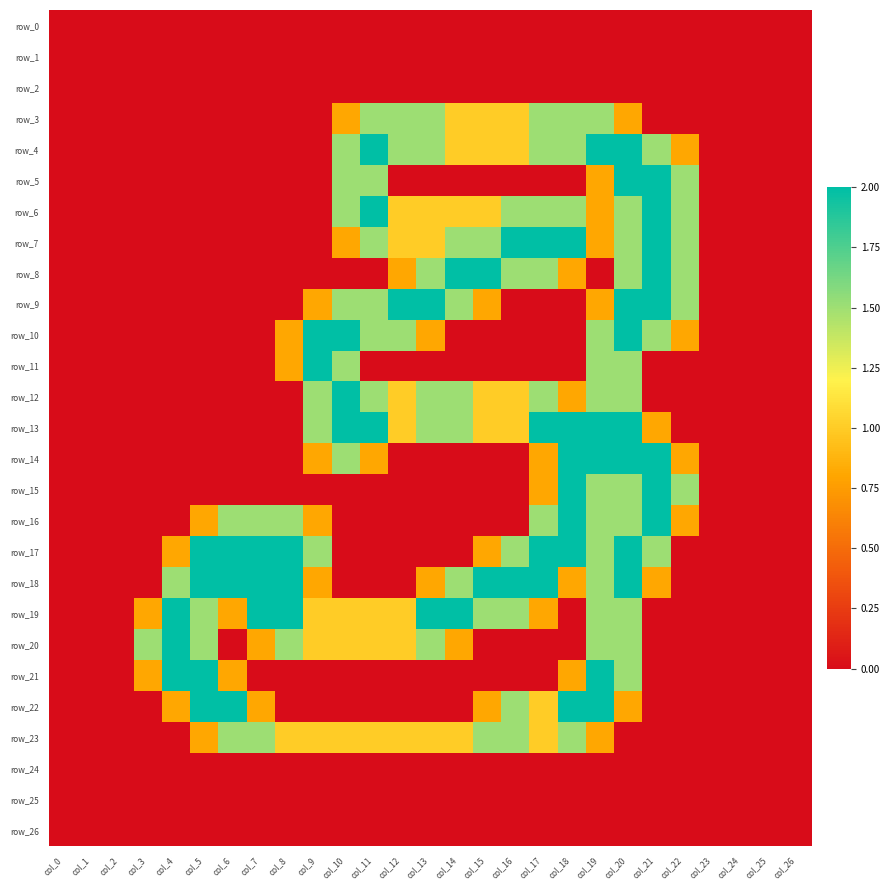

At which label is row_18 closest to 1?

col_9